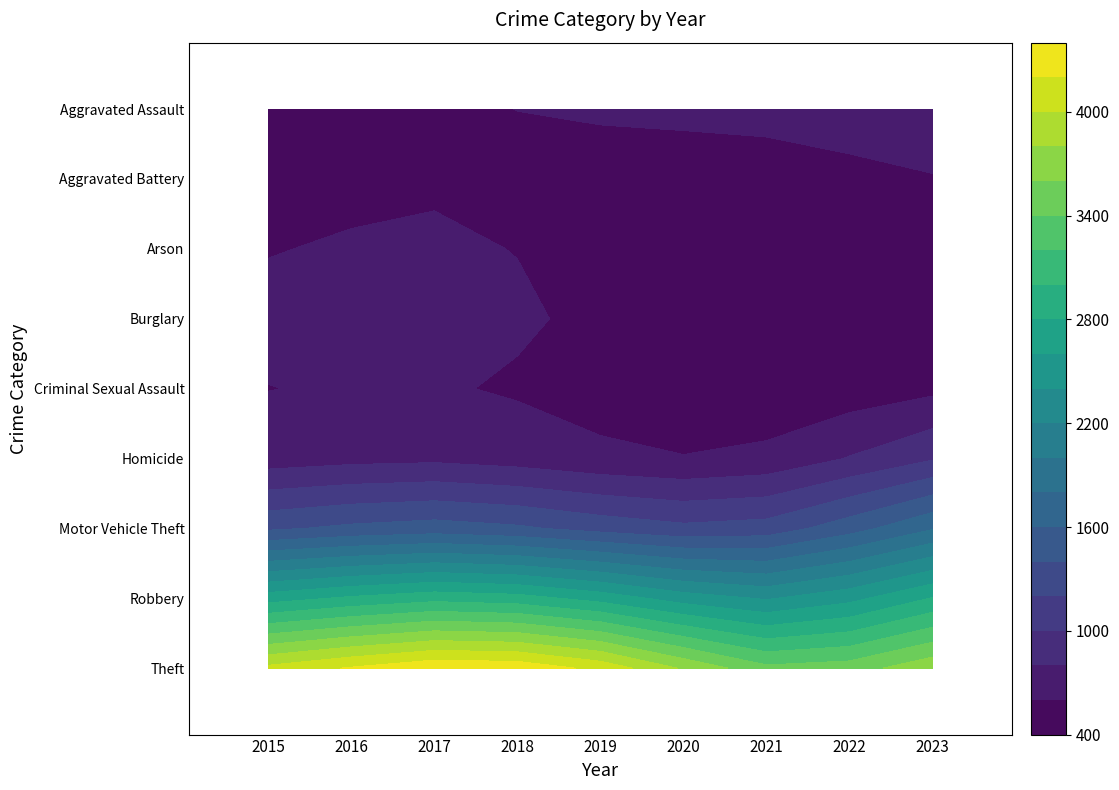

What is the difference between the Burglary values at 2021 and 2023?

278